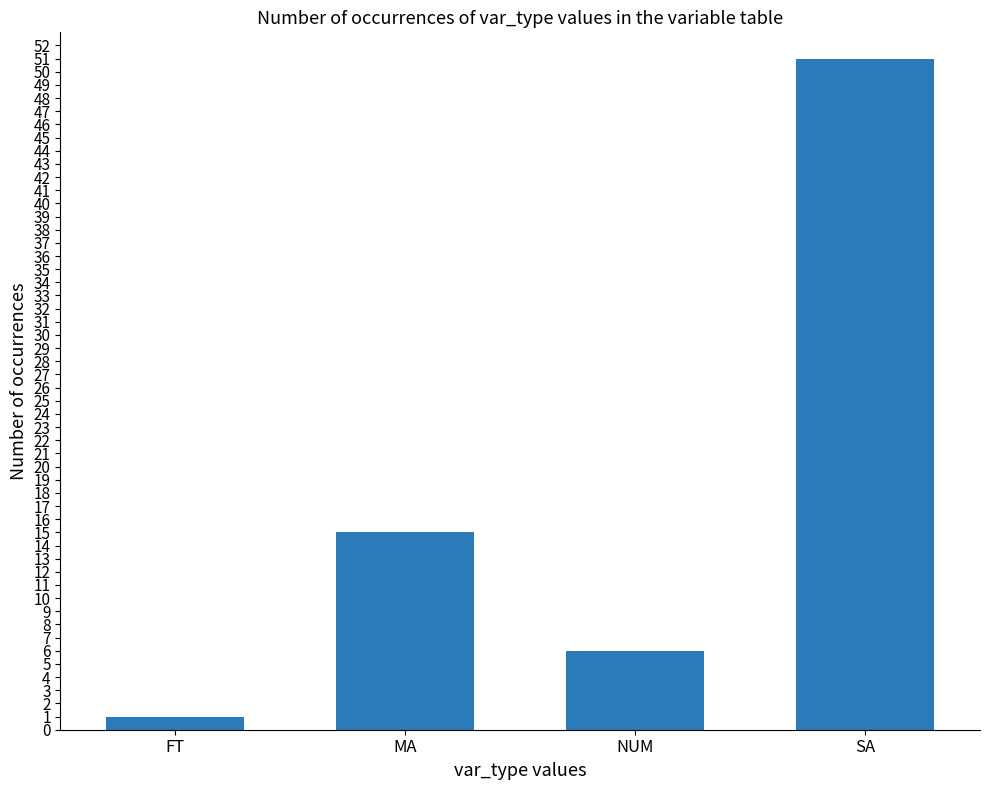

At which label is the value closest to 26?

MA